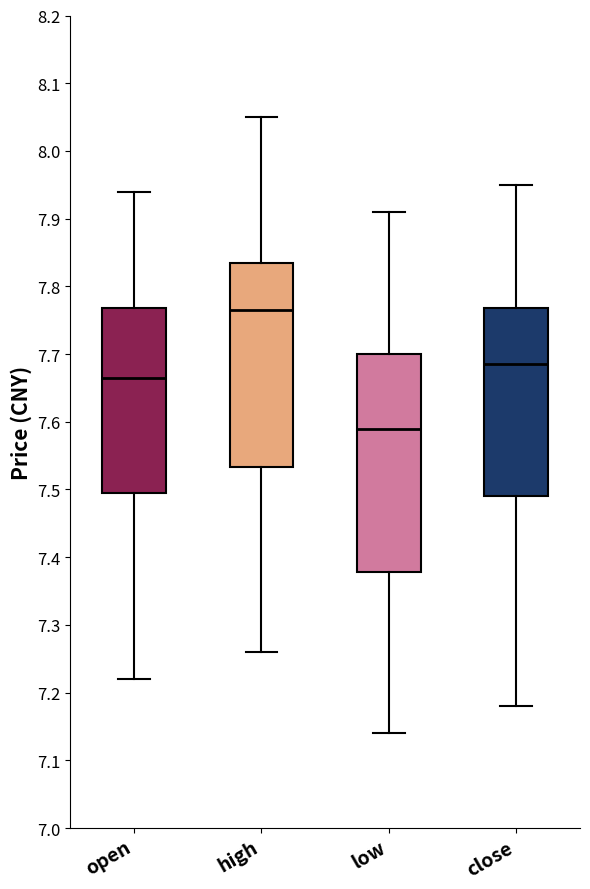

Which box's median line is the highest?

high